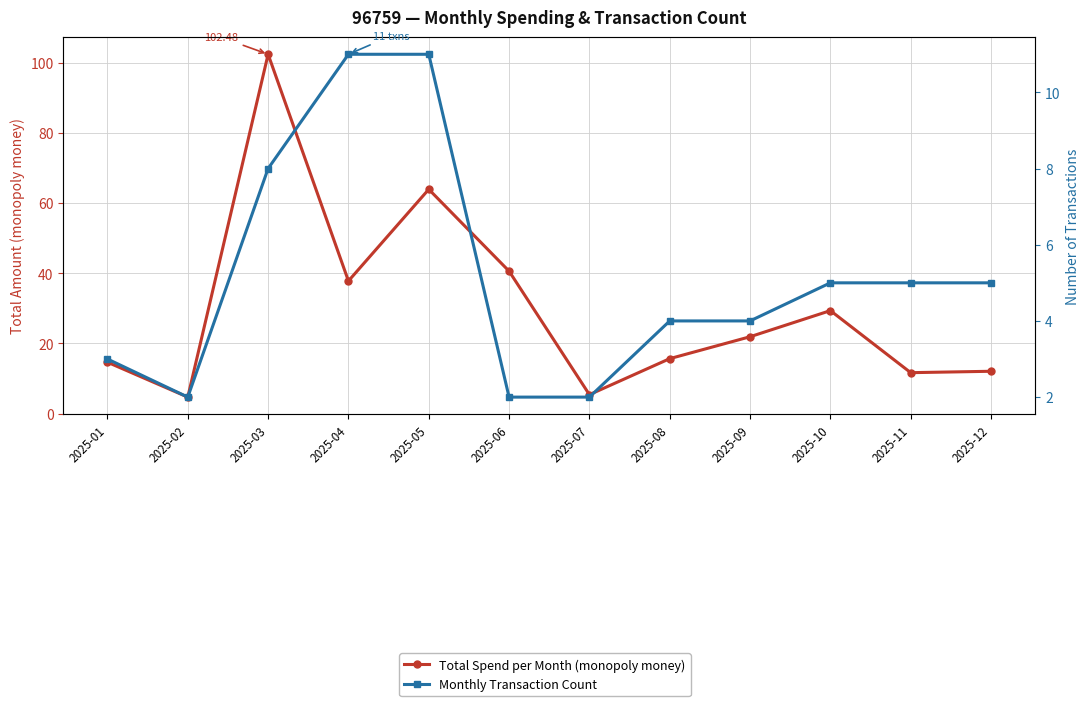

How many data points does each series have?

12